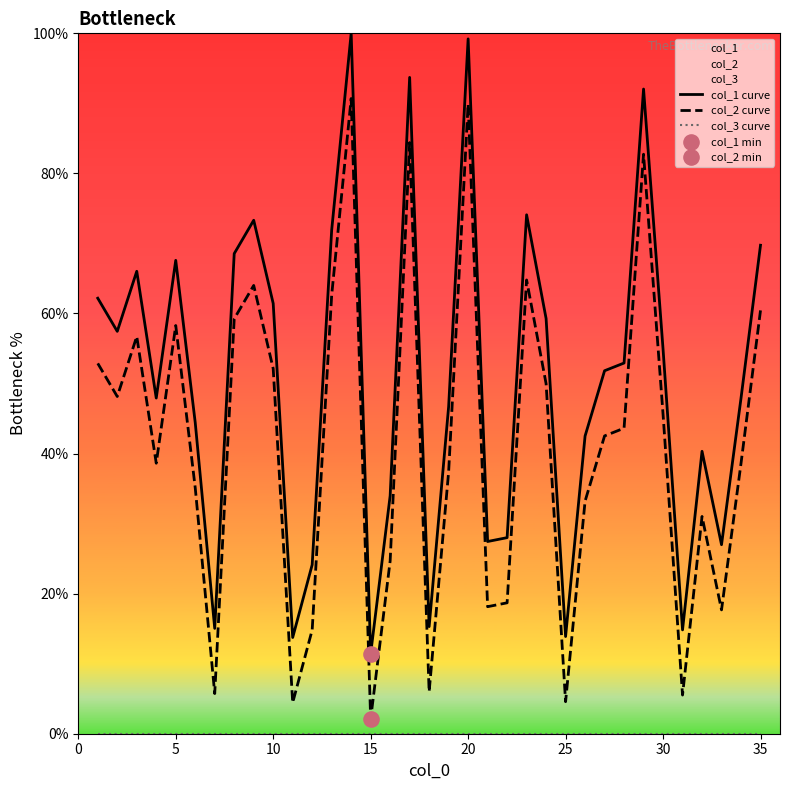

Which series contains the lowest Y value?

col_3 curve